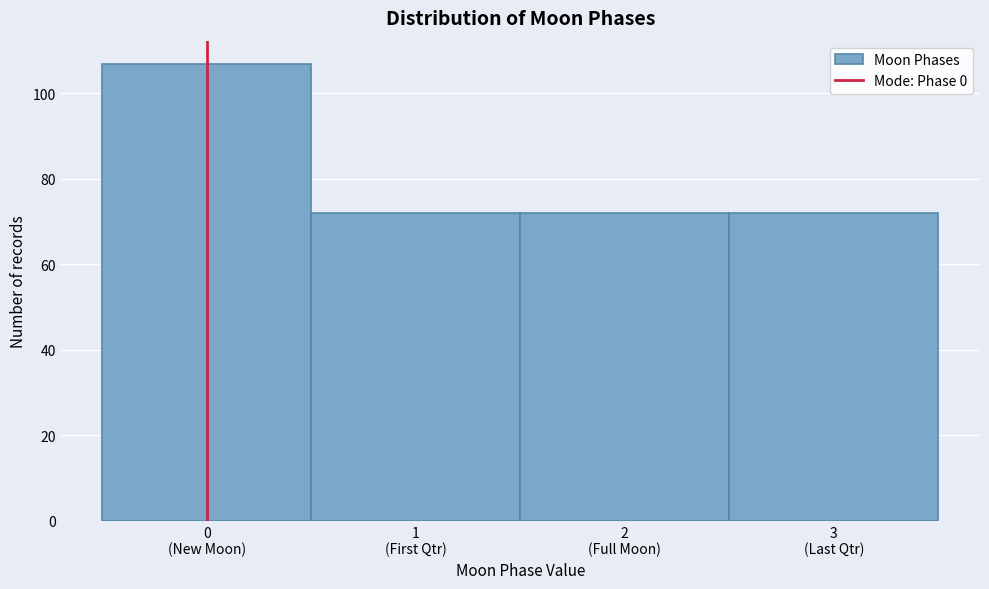

Reading left to right, what are all the values shown in this chart?

107	72	72	72